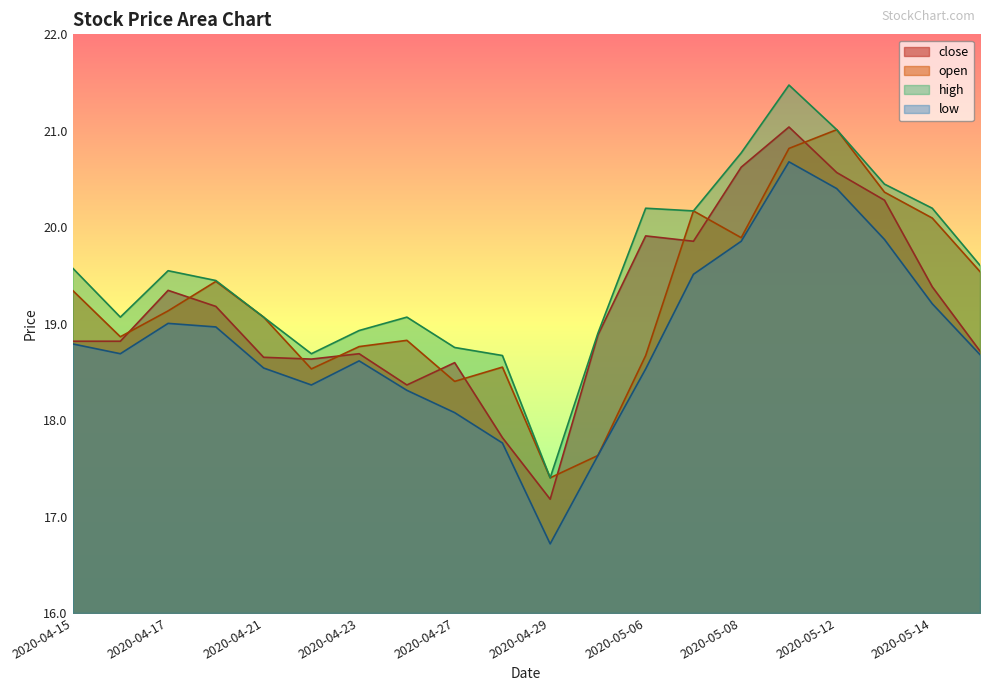

What is the sum of all high values?

391.0